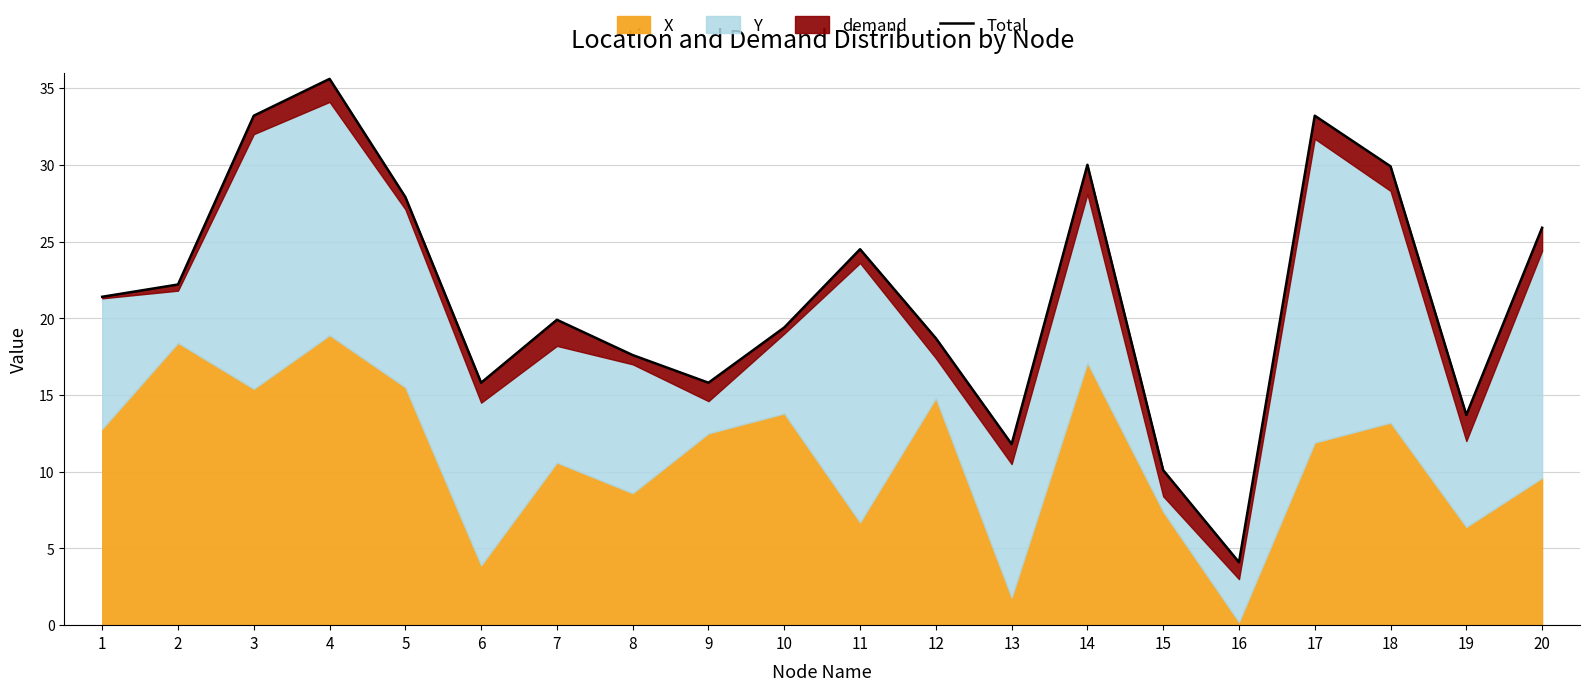

Between 18 and 1, which is larger?

18